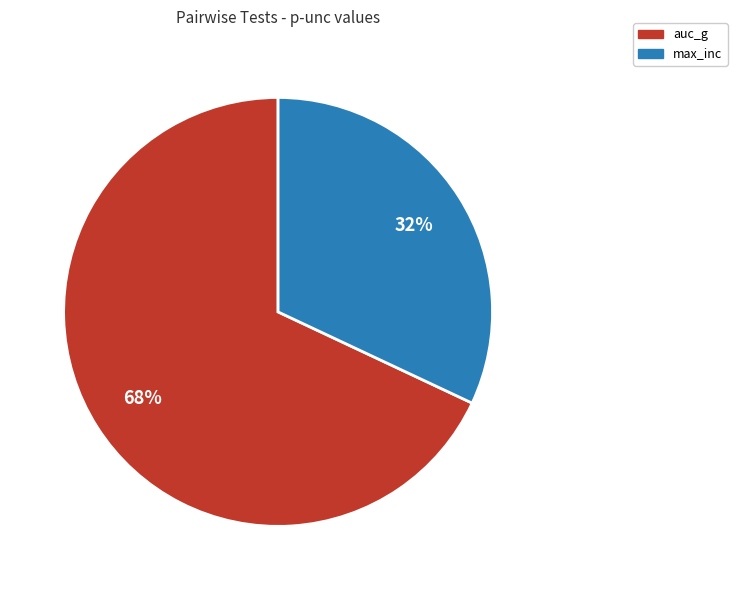

Combined, do max_inc and auc_g account for over 50%?

Yes